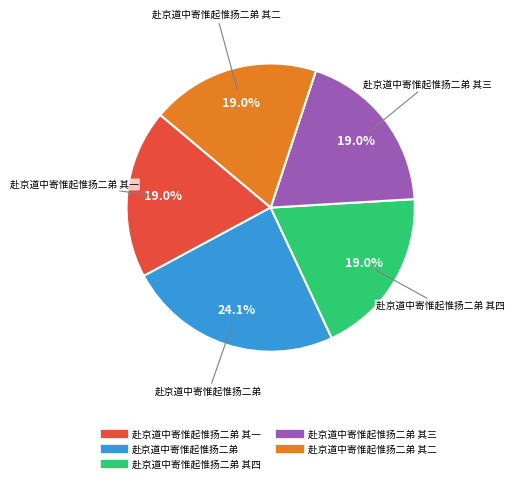

Is there a majority slice in this chart?

No